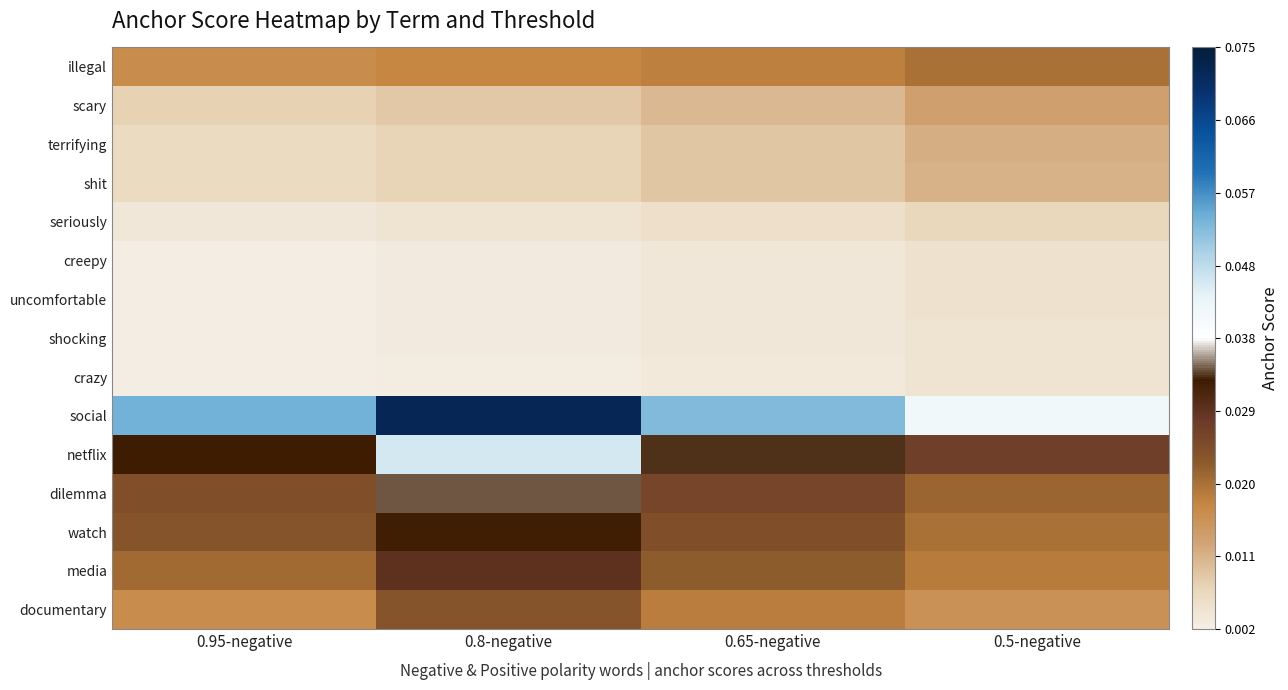

At how many categories does at least one series exceed 0?

4